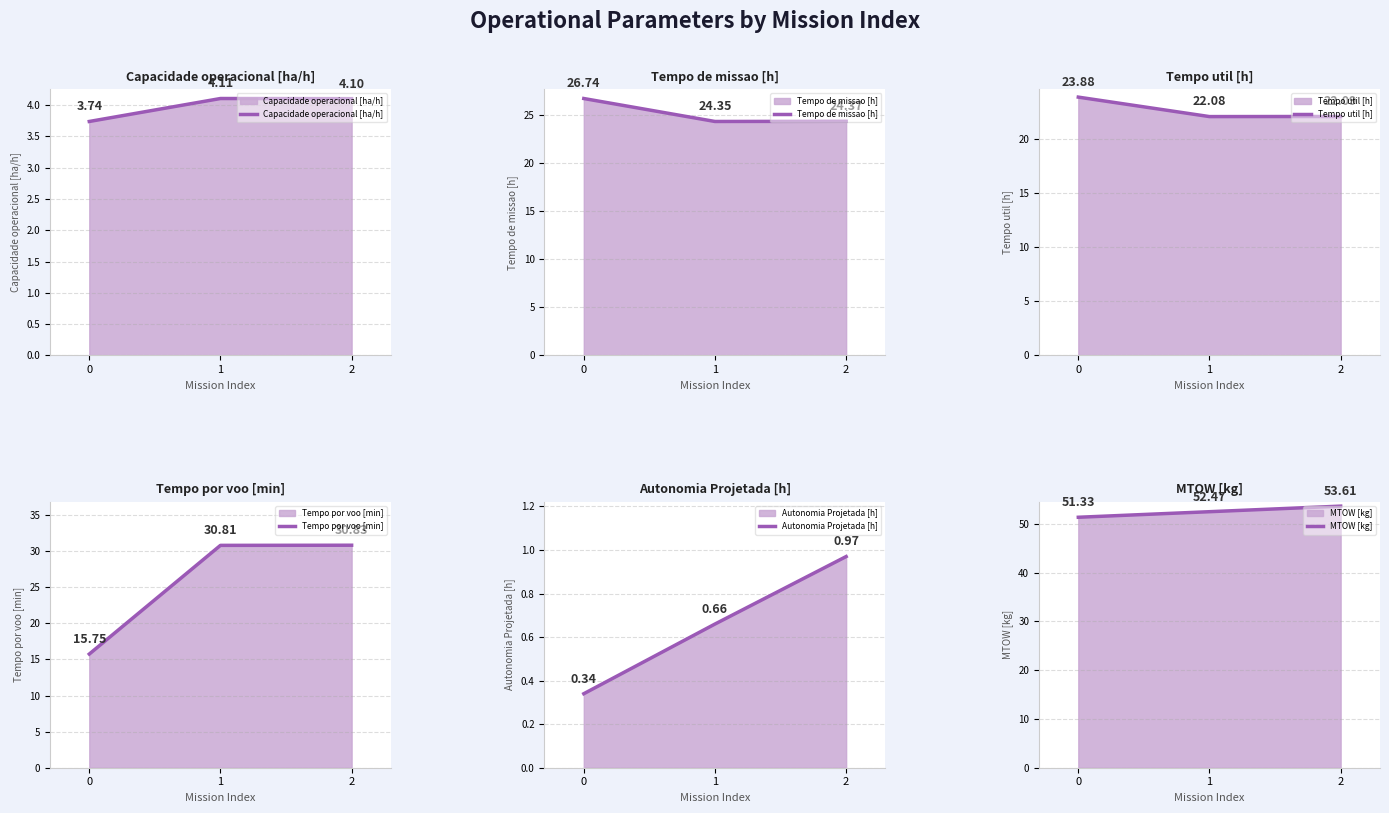

What is the spread (max minus min) of values at 0?

51.0